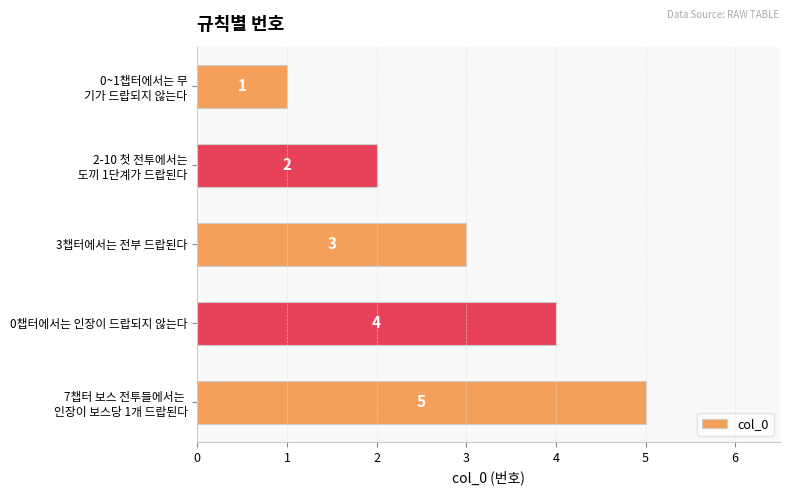

Count the values in the range 2 to 4.

3